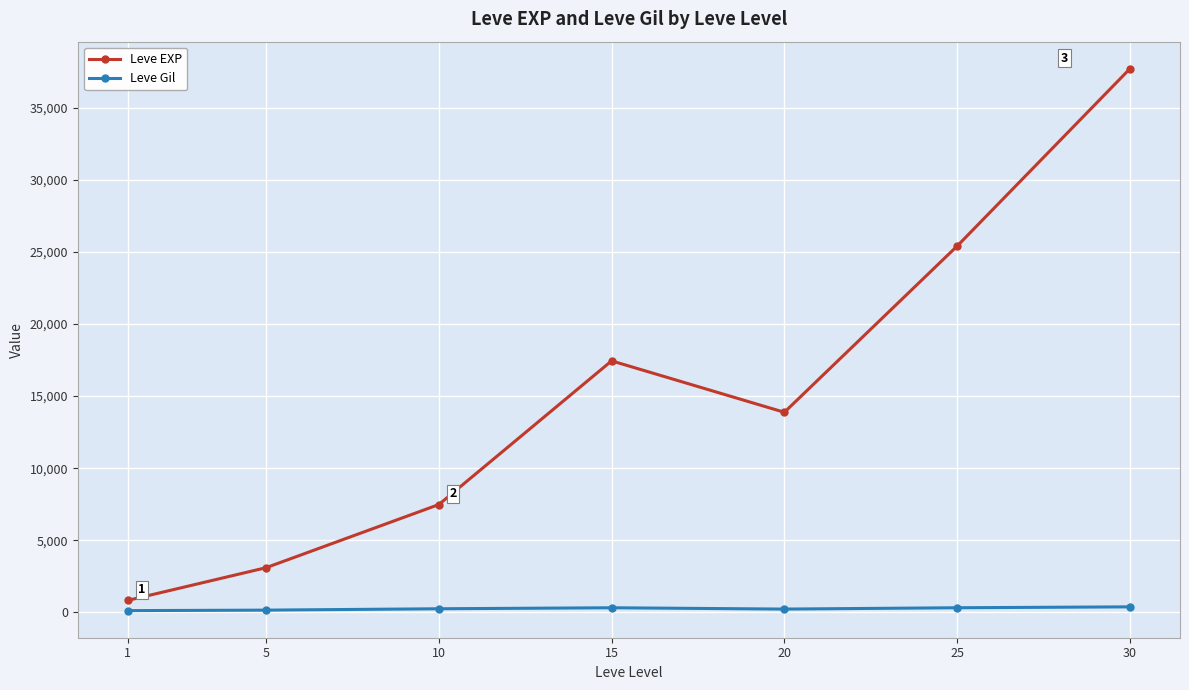

Where does the Leve EXP series first go above 13876?

15